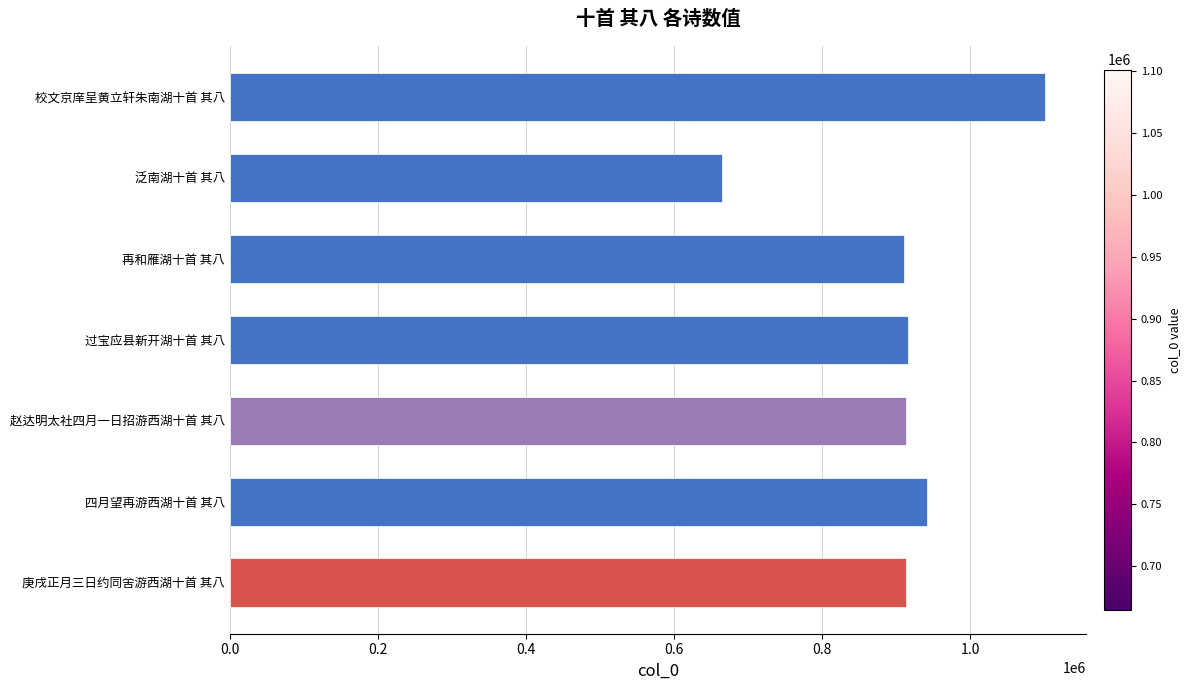

What is the average value?

908739